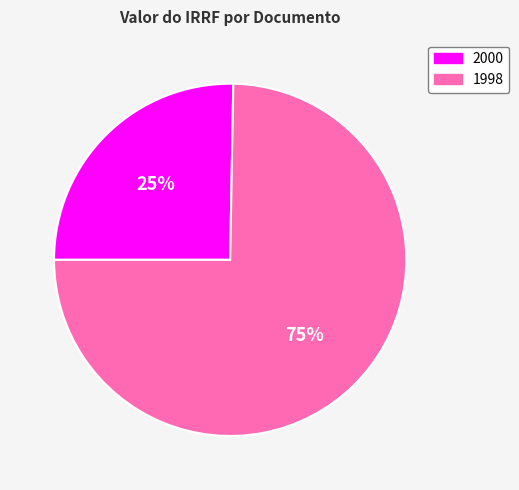

Do 2000 and 1998 together represent more than half of the pie?

Yes